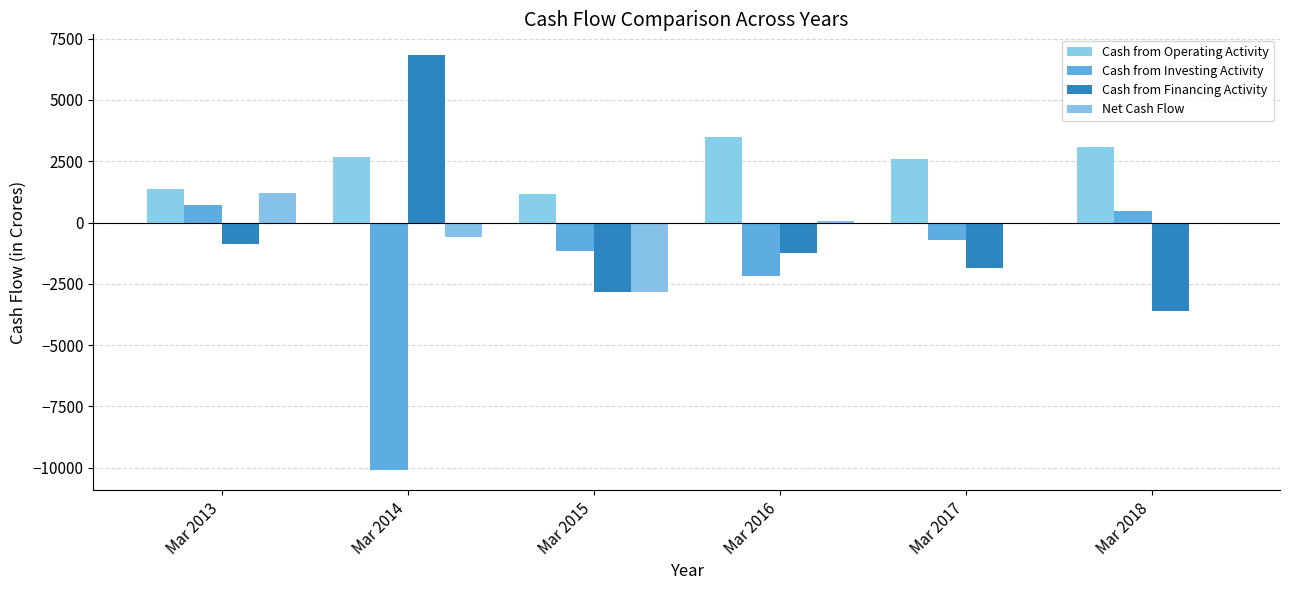

What is the greatest value displayed?

6831